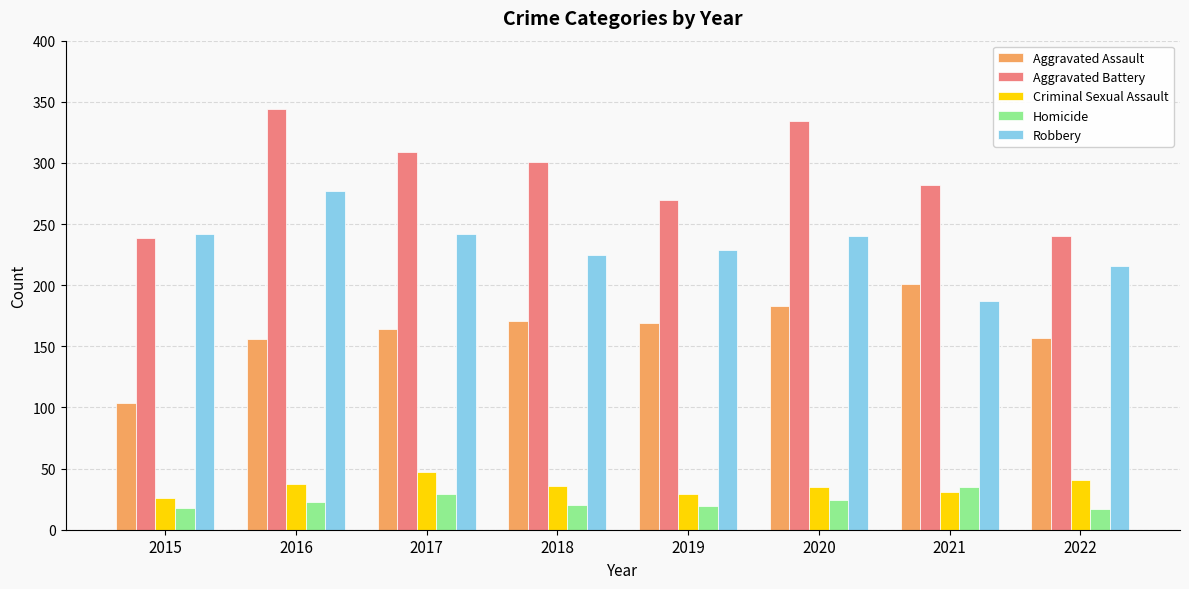

What is the value of the Homicide bar at the 2nd from the left?

23